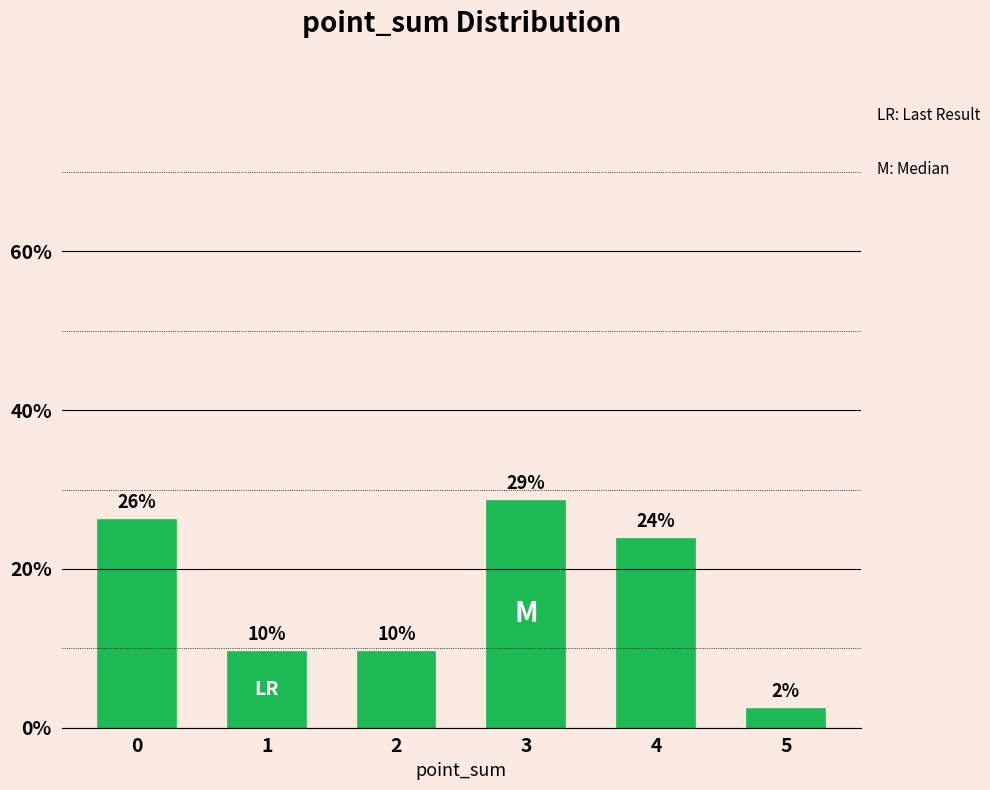

What is the difference between the maximum and minimum values?

26.2